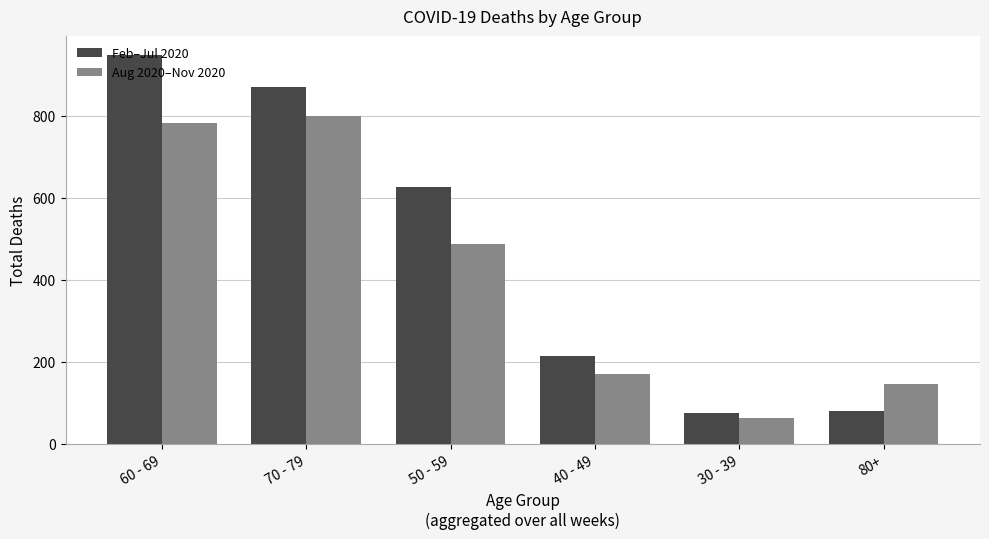

Rank the series by their maximum value, from highest to lowest.

Feb–Jul 2020, Aug 2020–Nov 2020